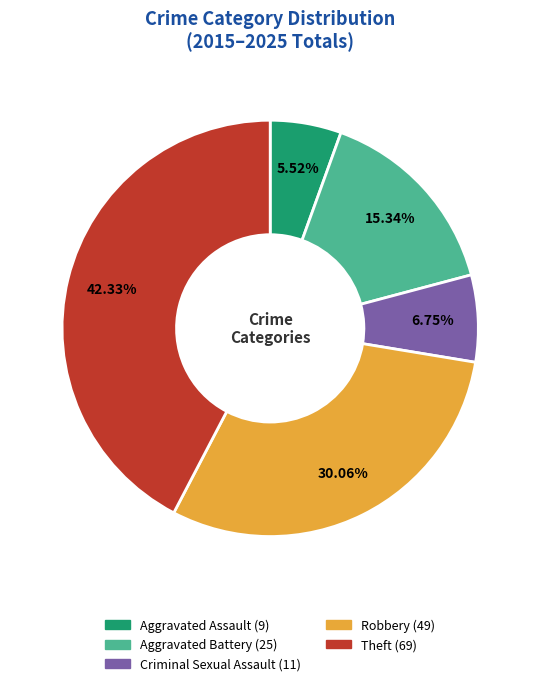

The Theft slice represents 27% of the pie. True or false?

False